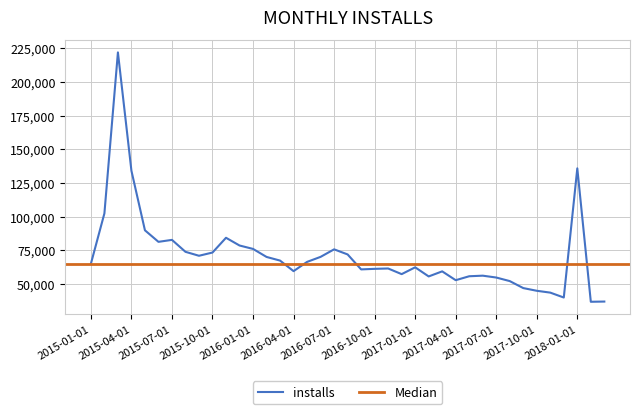

What is the sum of the values at 2015-11-01 and 2017-08-01?

136317